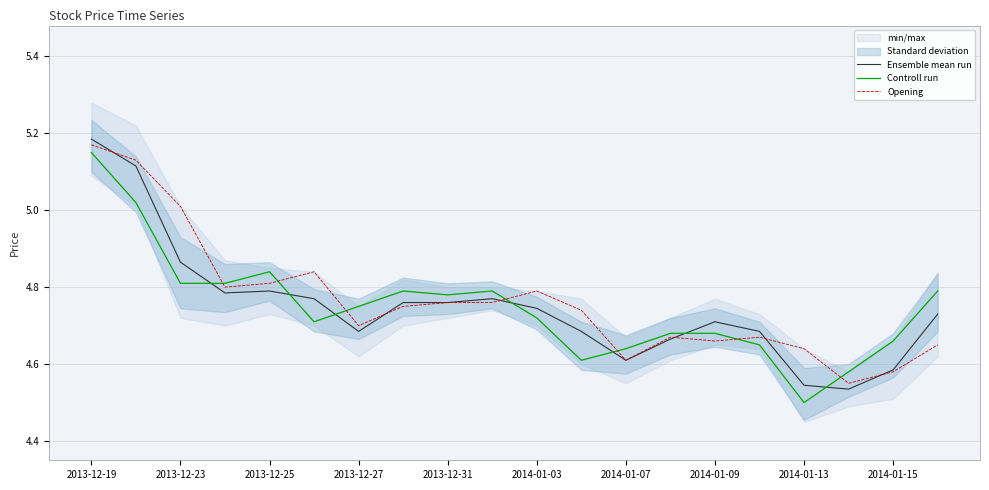

At which label is Controll run closest to 4?

2014-01-13